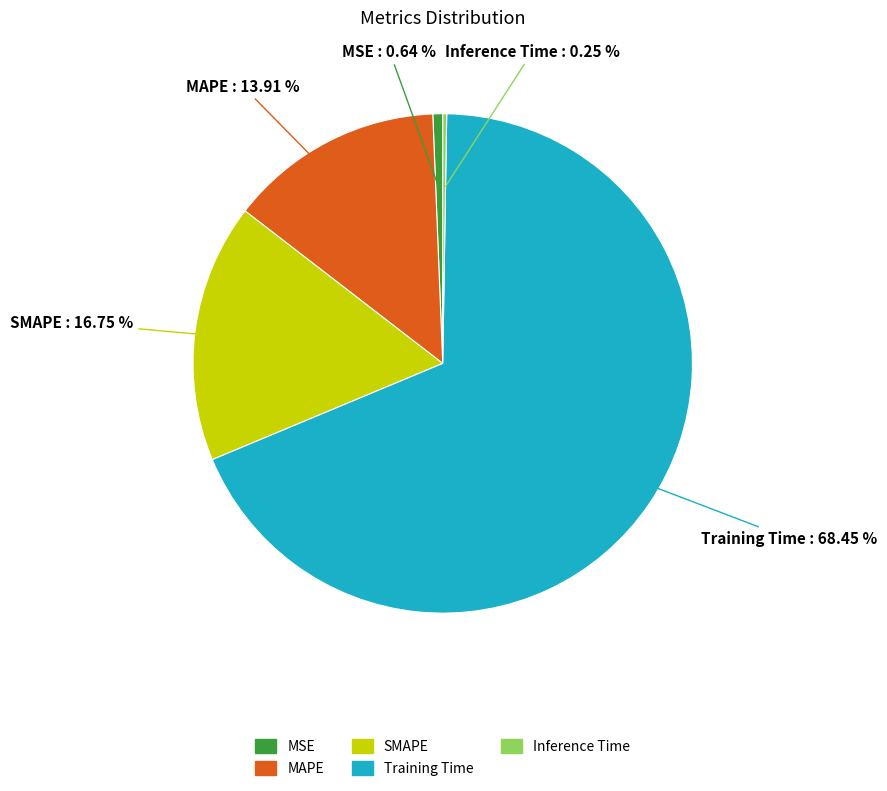

Which category has the biggest portion of the pie?

Training Time